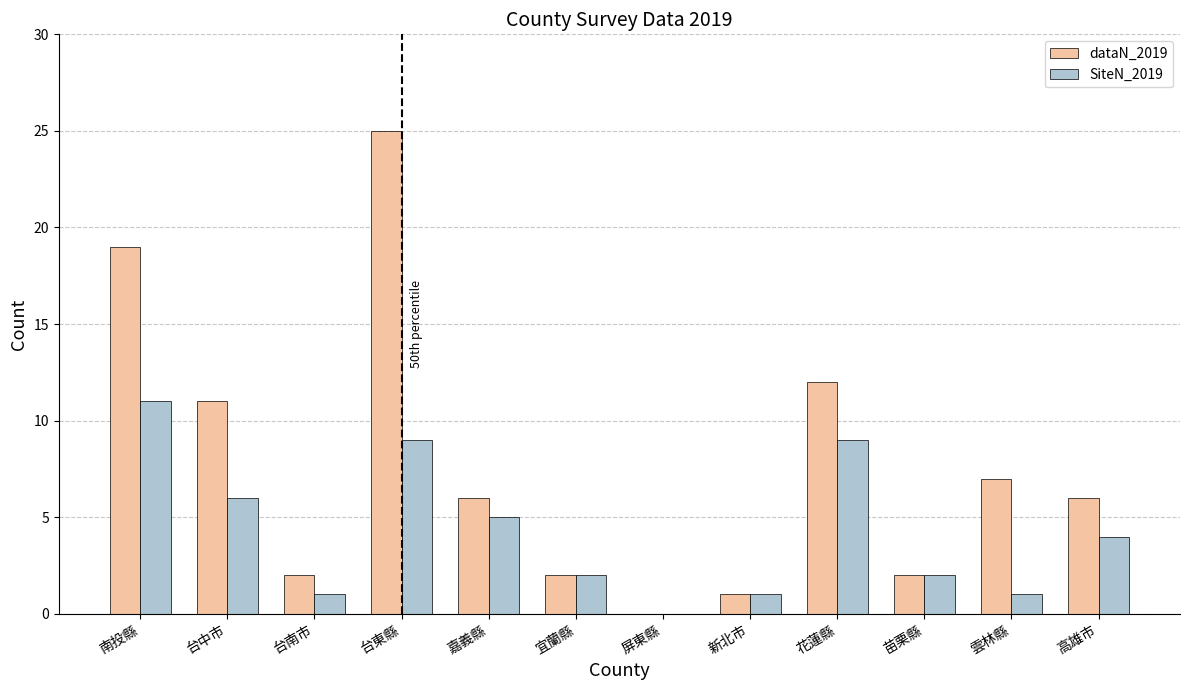

Is it true that SiteN_2019 equals 11 at 南投縣?

True